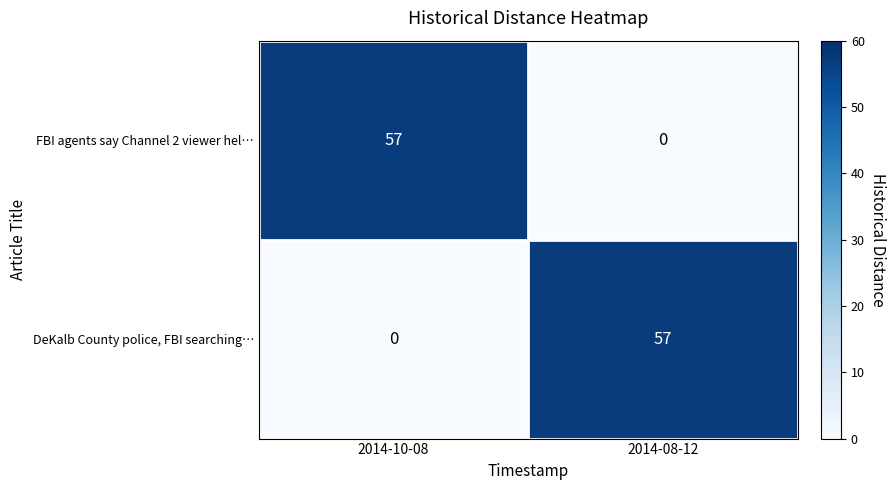

What is the difference between the FBI agents say Channel 2 viewer hel… values at 2014-08-12 and 2014-10-08?

57